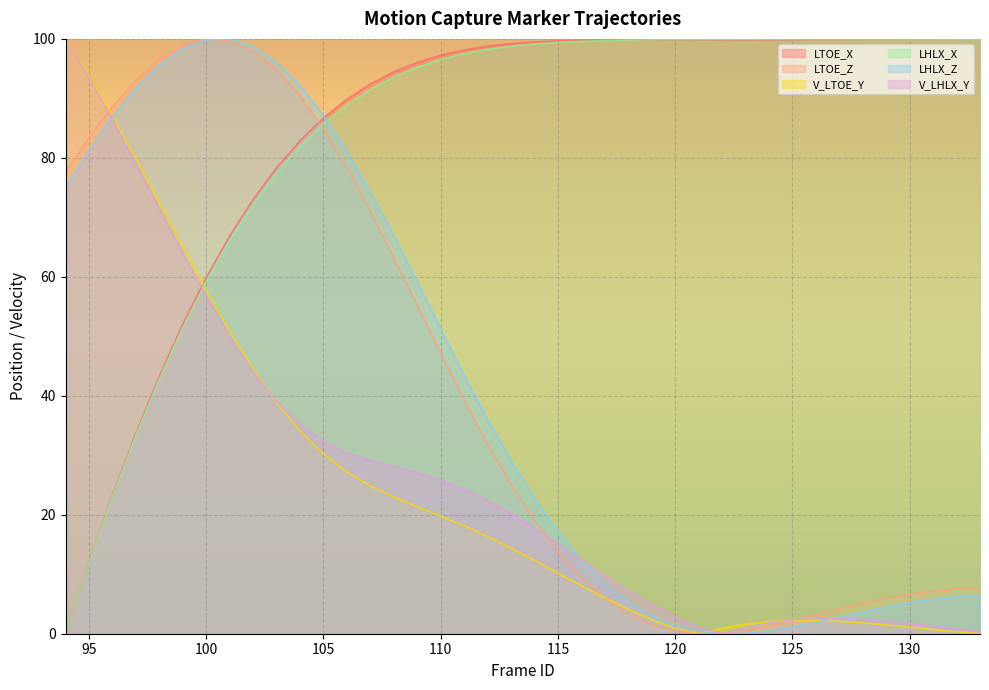

Which series changed the most between 97 and 105?

LTOE_X